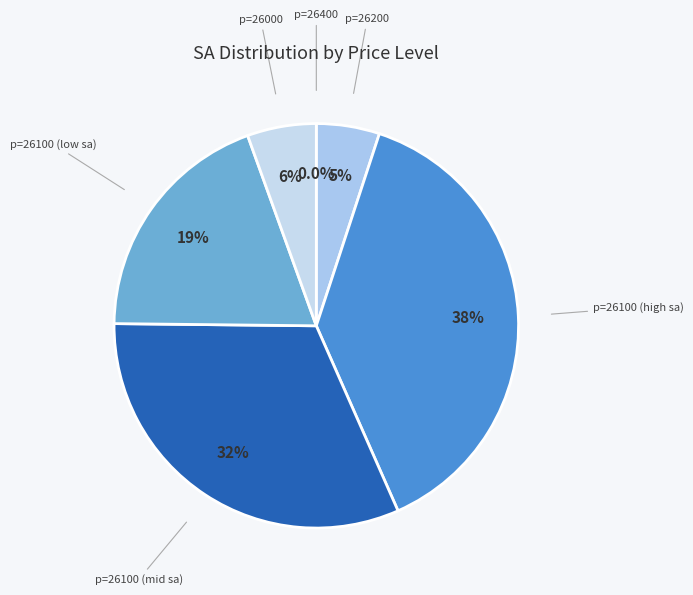

Approximately how many times larger is the value at p=26100 (mid sa) compared to p=26100 (low sa)?

1.6